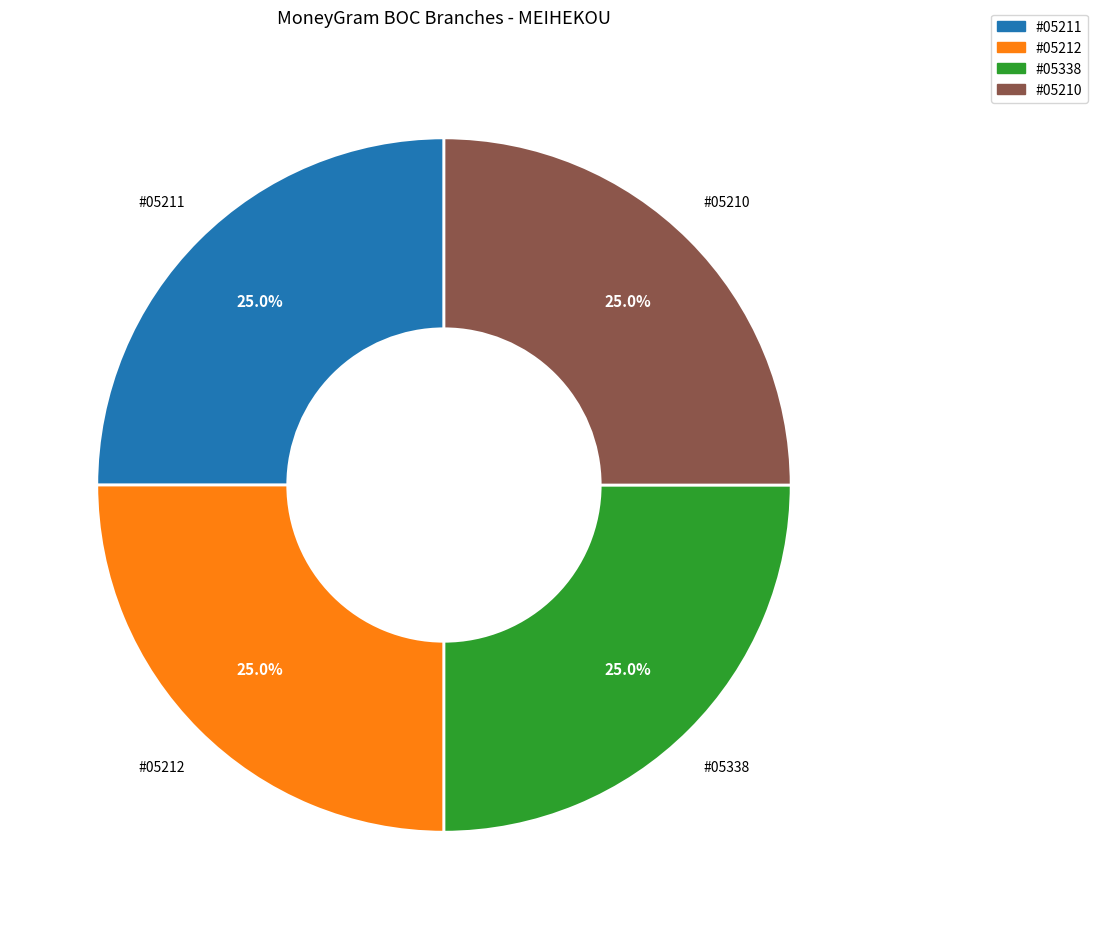

Does any single category account for the majority?

No